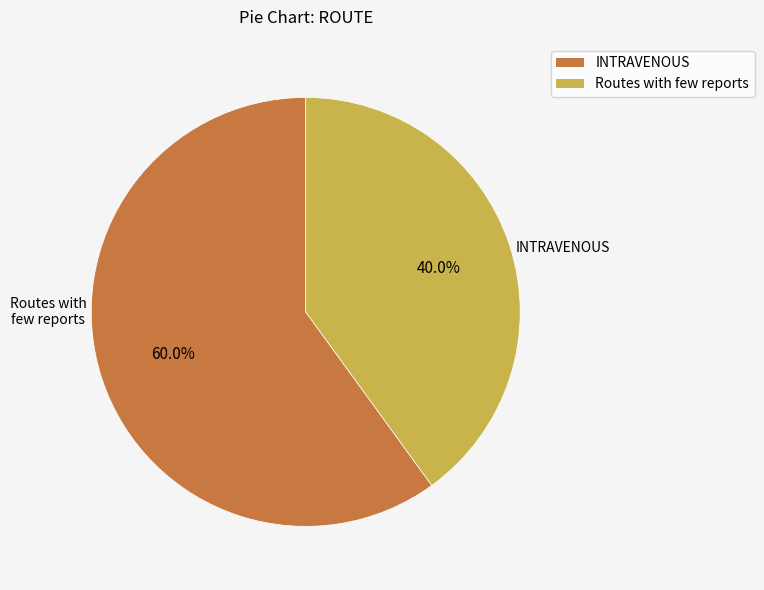

What is the ratio of the value at INTRAVENOUS to the value at Routes with few reports?

1.5